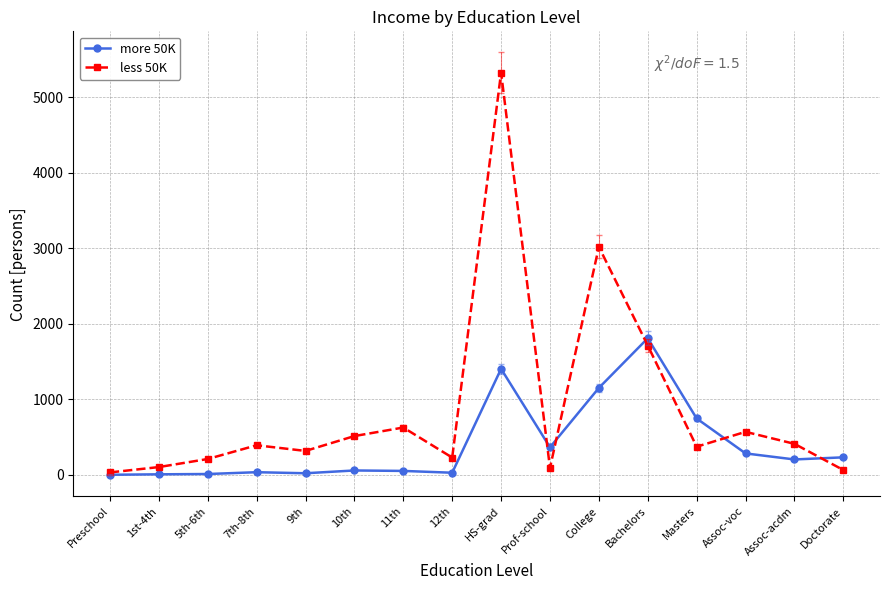

Between 1st-4th and HS-grad, which series saw the biggest shift?

less 50K